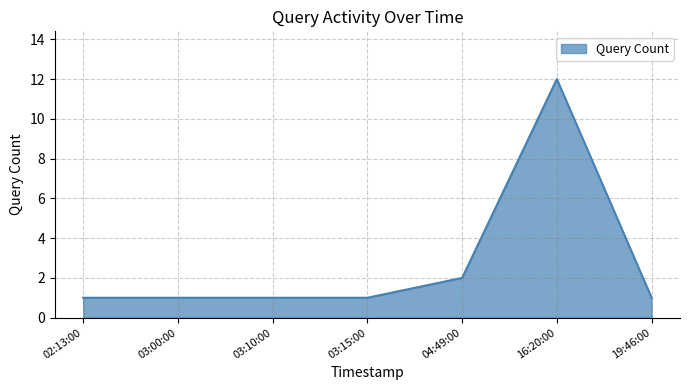

How many lines are shown in the chart?

1